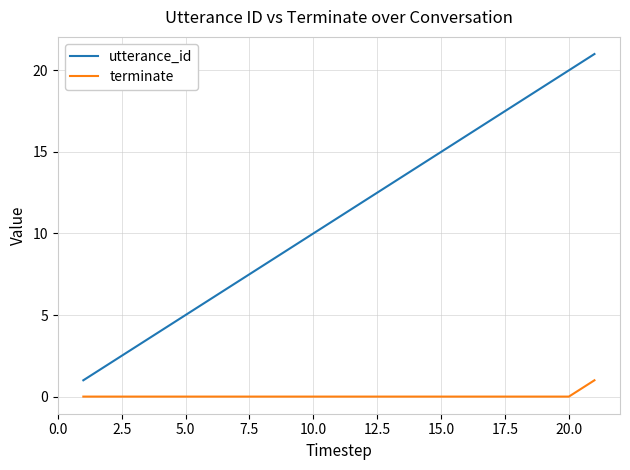

Rank the series by their maximum value, from lowest to highest.

terminate, utterance_id